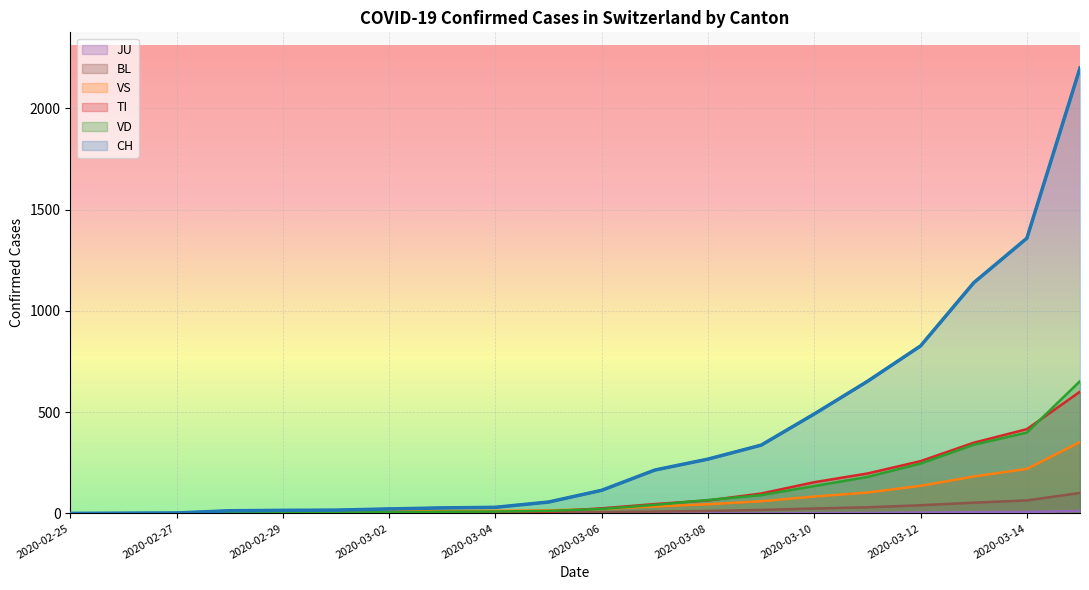

How many values in the TI series are below 25?

10